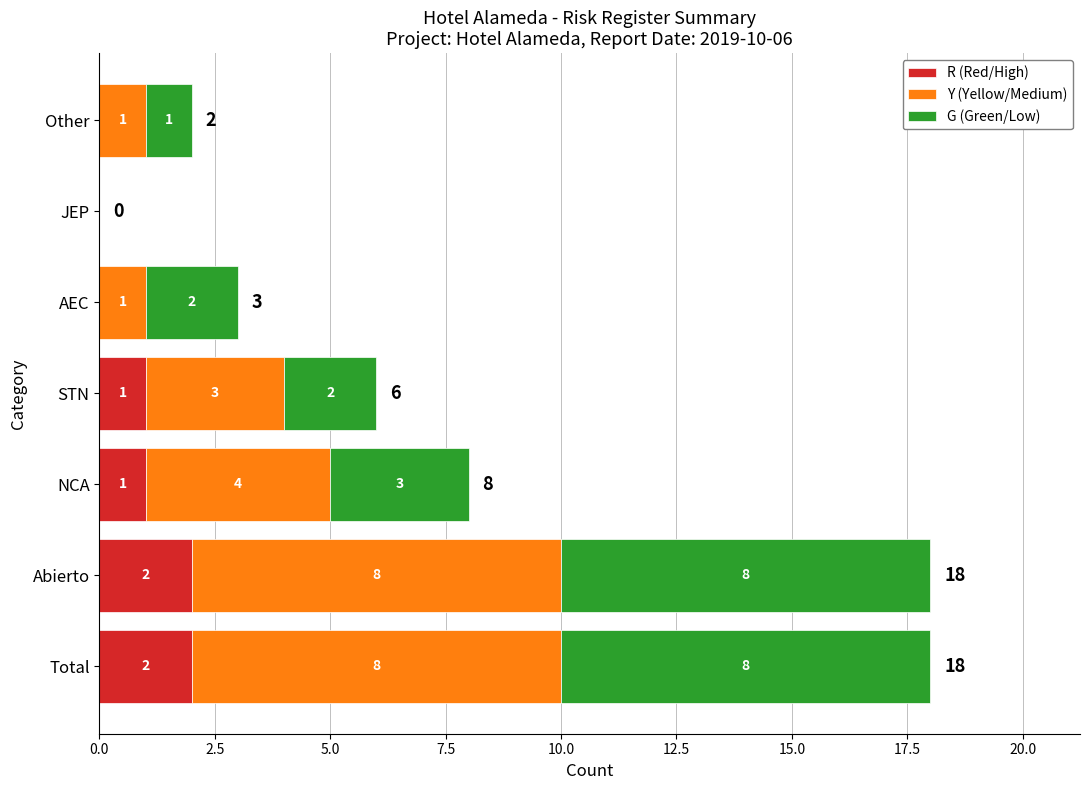

What is the total value across all series at STN?

6